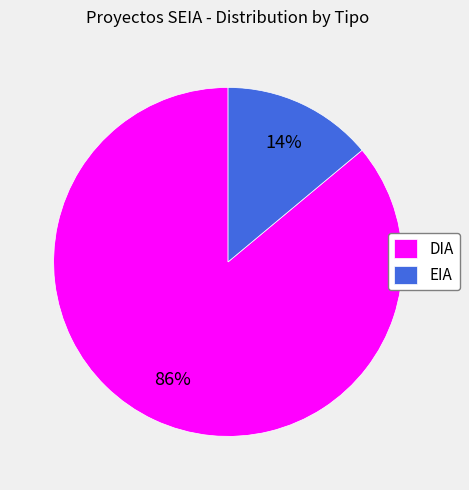

Is there a majority slice in this chart?

Yes